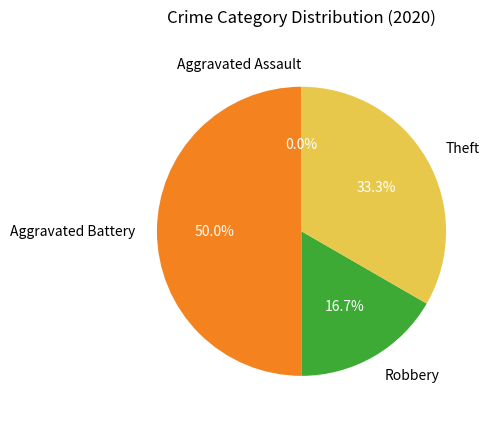

How many segments does this pie chart have?

4